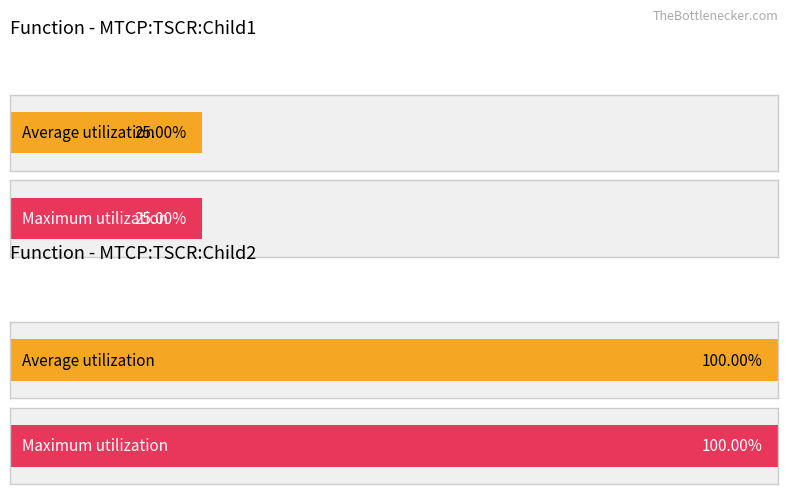

What position from the left is 2?

3